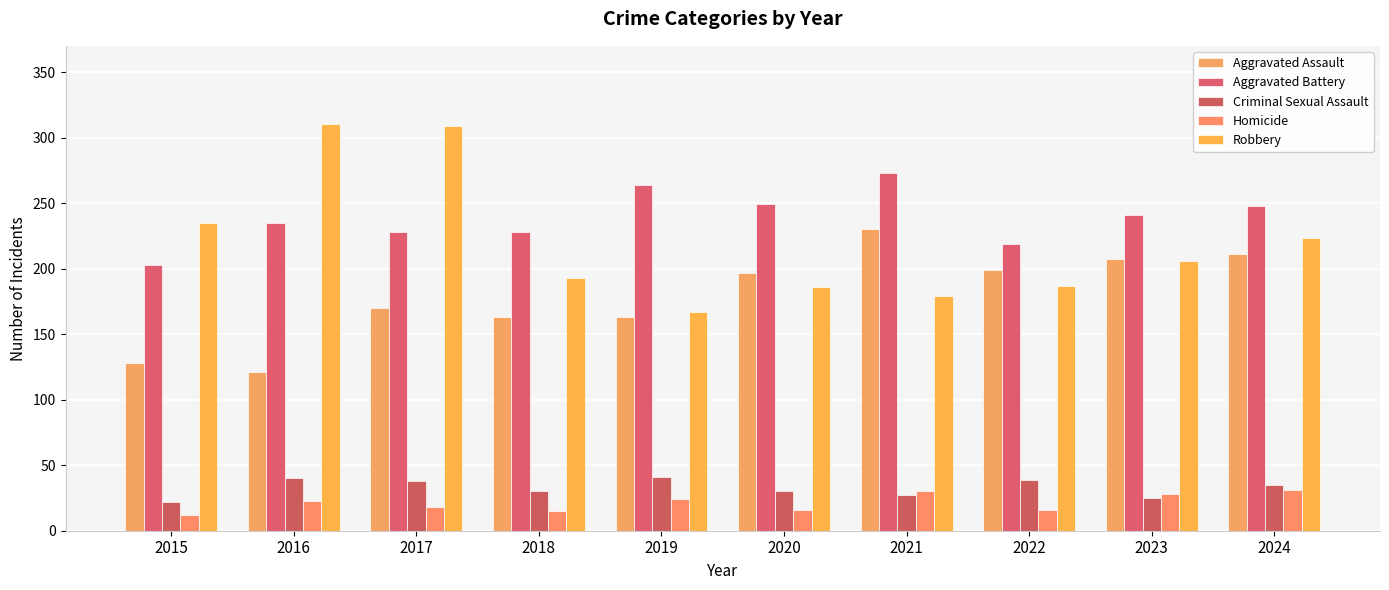

What is the value of the Homicide bar at the 8th from the left?

16